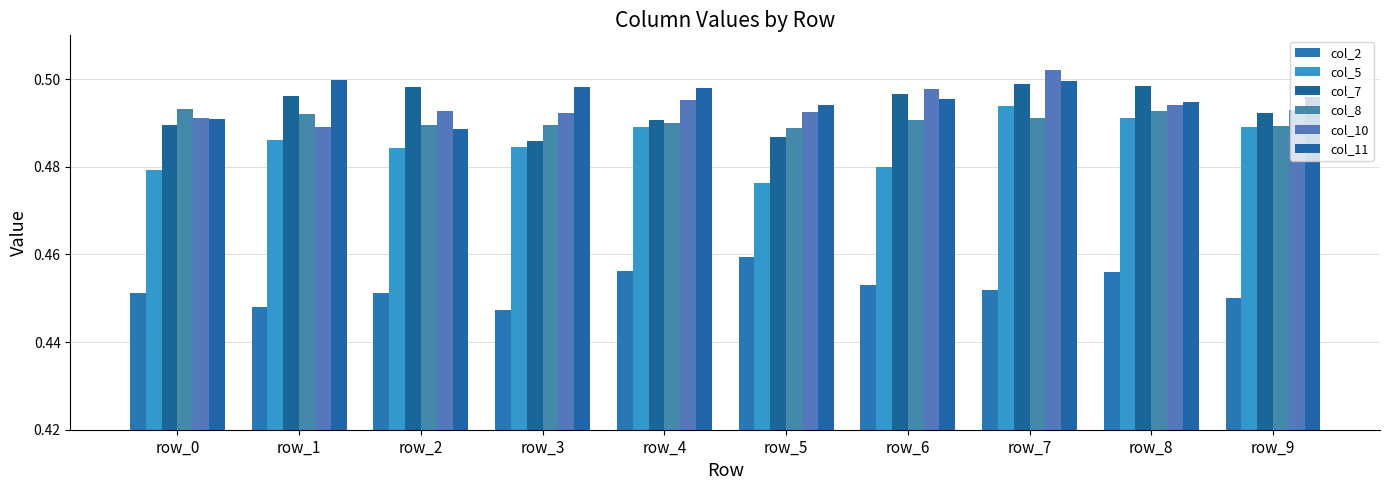

At which category is the sum across all series the highest?

row_7